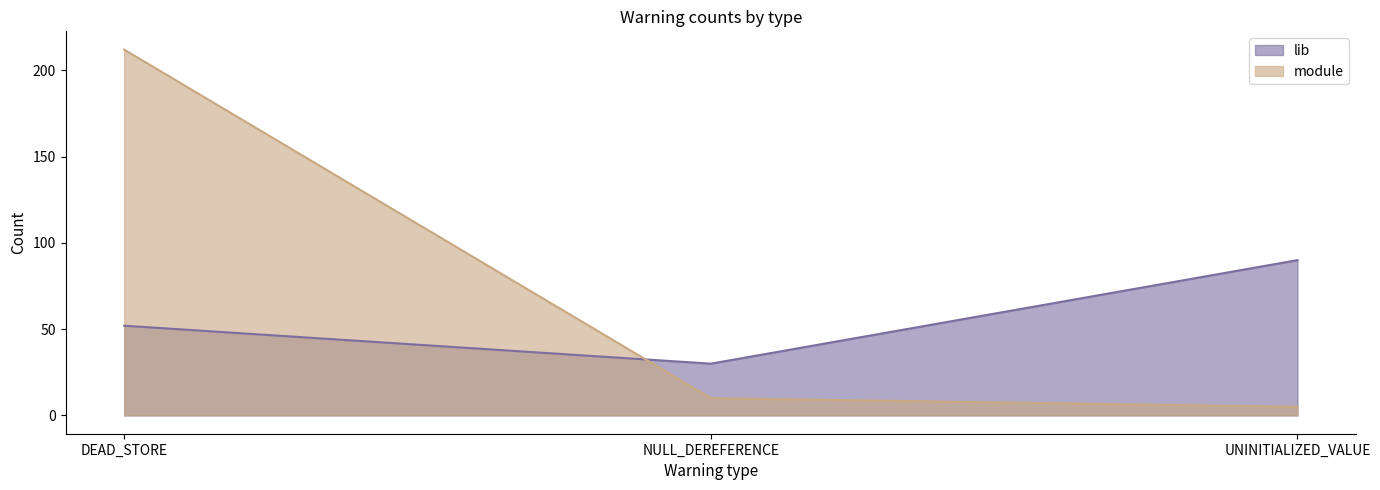

What is the average value of the lib series?

57